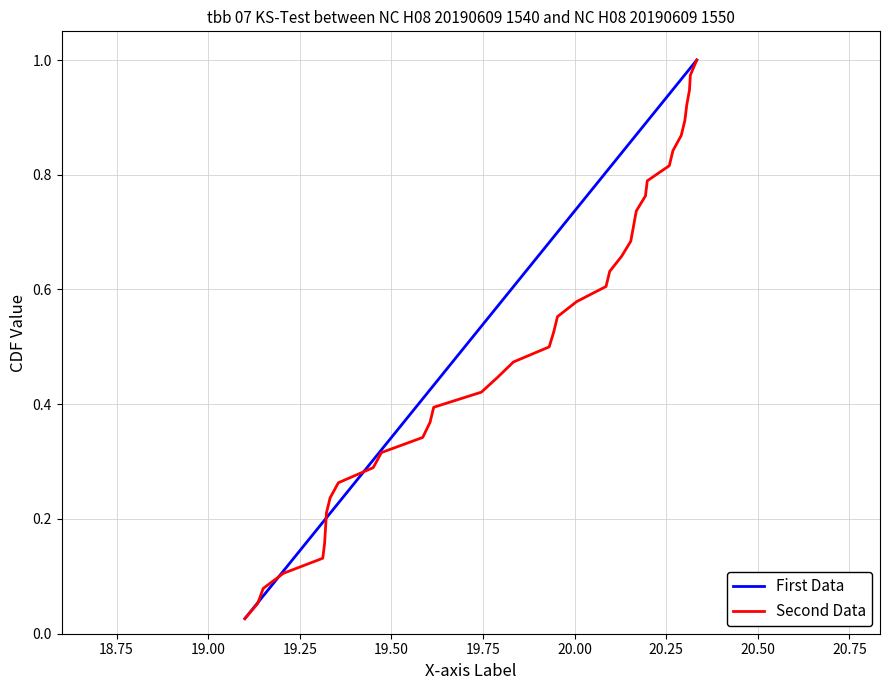

What is the maximum value shown in the chart?

1.0